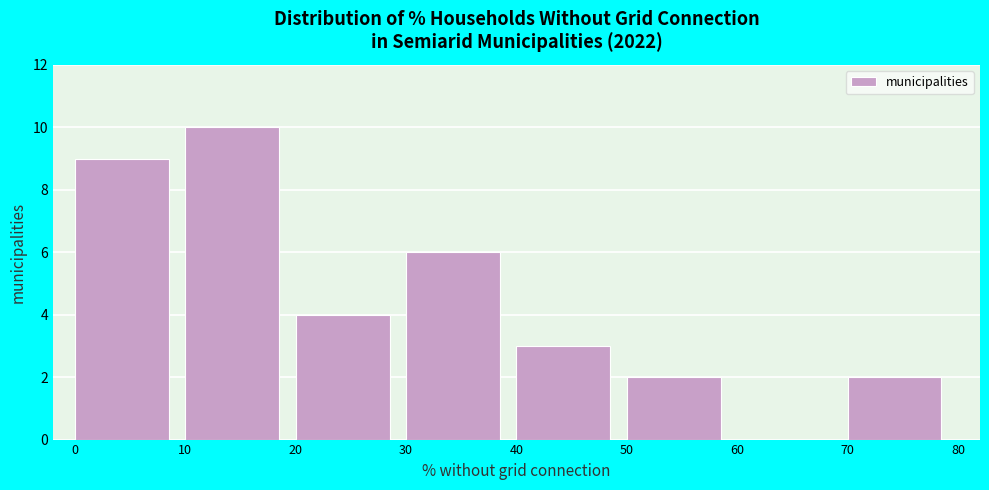

What is the height of the bar covering 50 to 60 on the x-axis? The values are not printed on the chart, so give them approximately, as read against the axis.

2